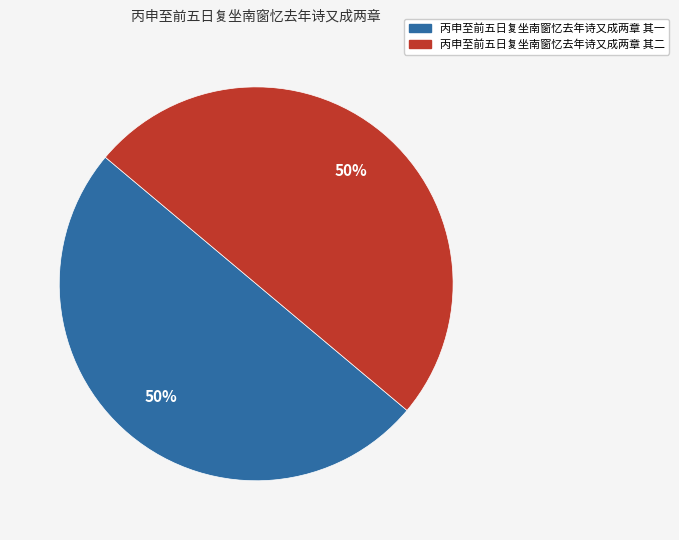

To the nearest percent, what portion does 丙申至前五日复坐南窗忆去年诗又成两章 其二 represent?

50%